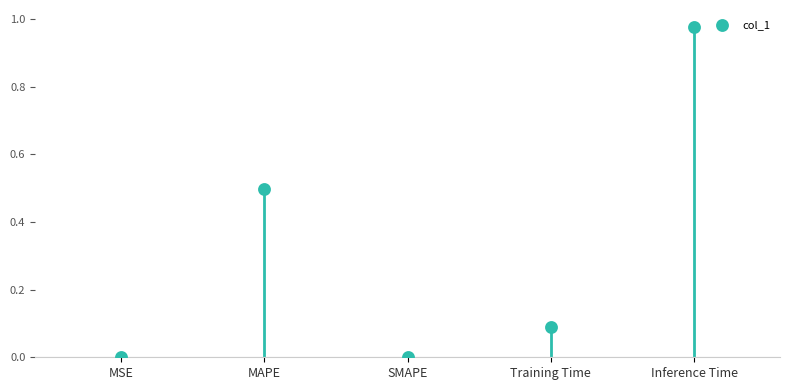

Between Training Time and SMAPE, which is larger?

Training Time